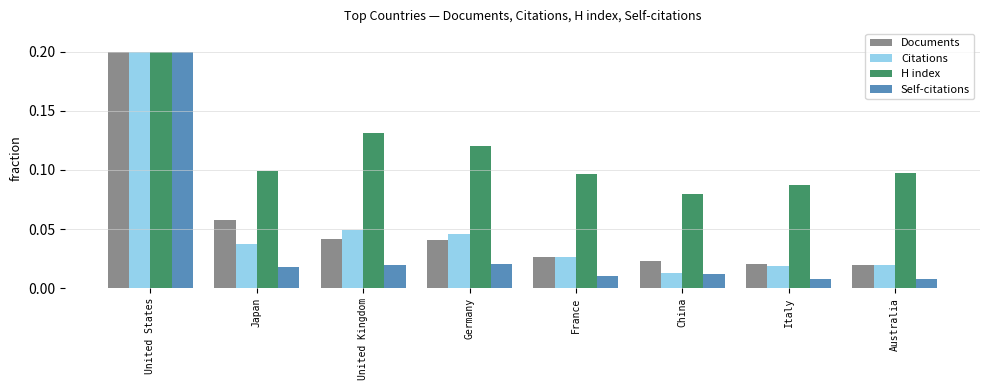

Which category has the highest value in the Self-citations series?

United States